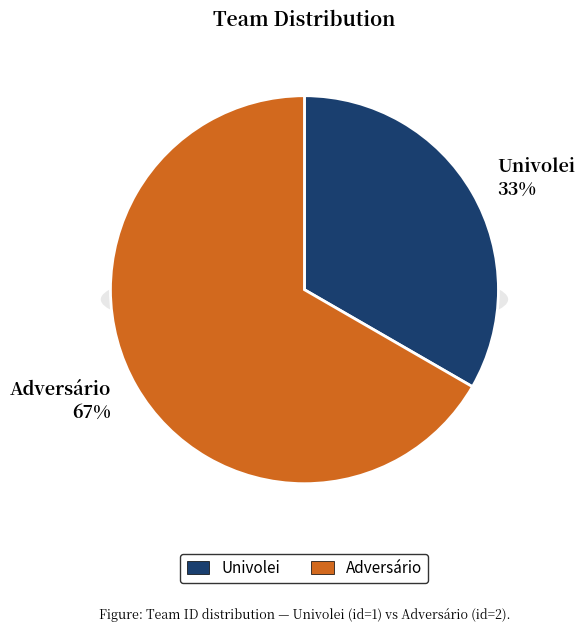

Which has a higher value, Univolei or Adversário?

Adversário